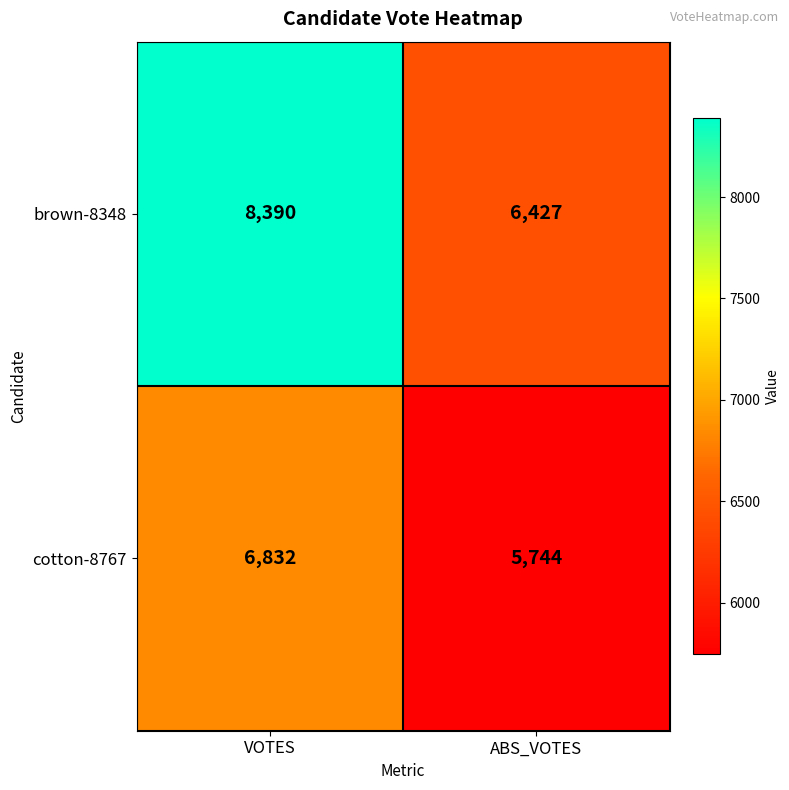

True or false: brown-8348 has a value of 6427 at ABS_VOTES.

True